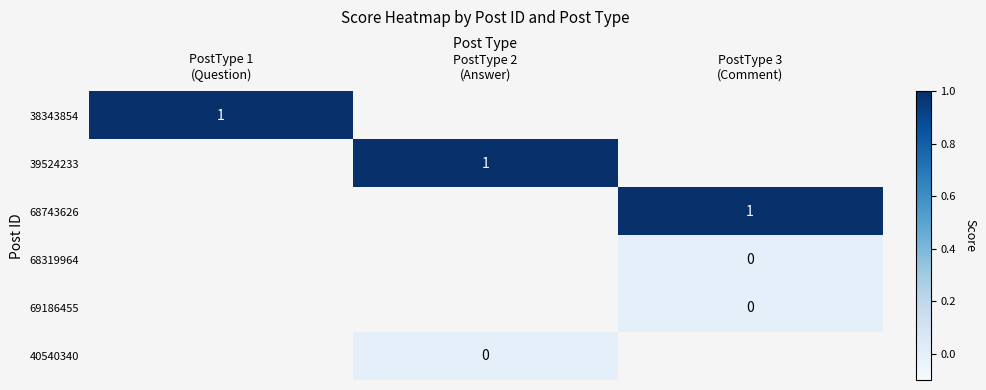

How many data points does each series have?

3